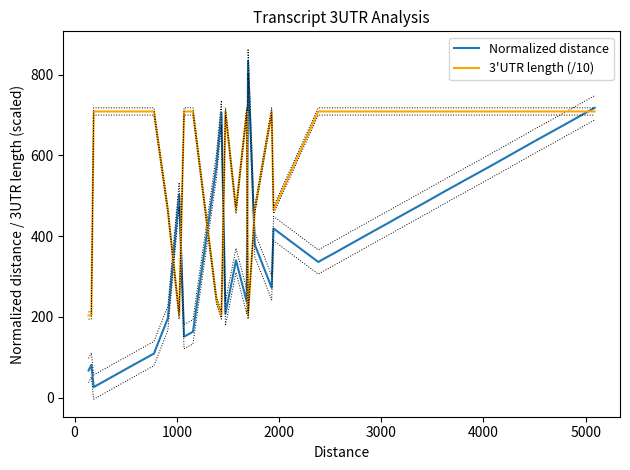

How many lines are shown in the chart?

2